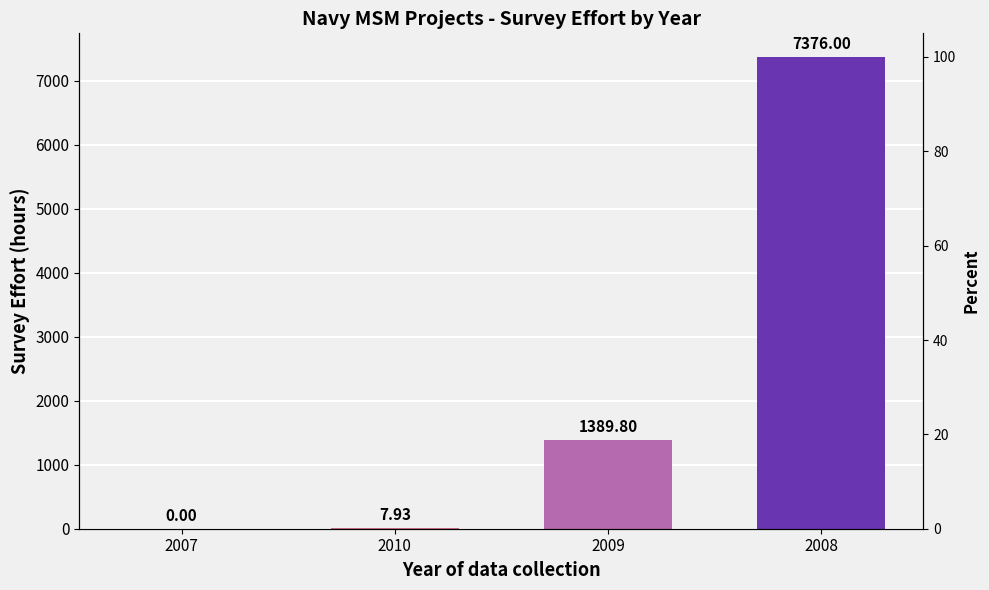

True or false: the data shows 1389.8 at 2009.

True